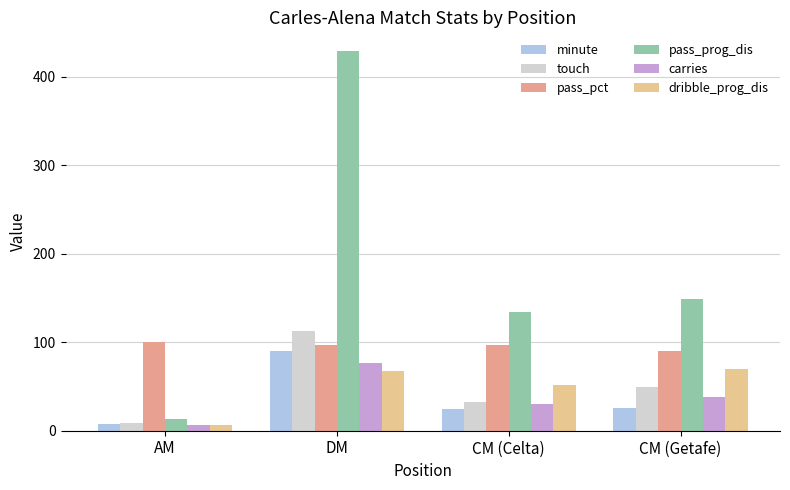

Count the number of categories in the chart.

4